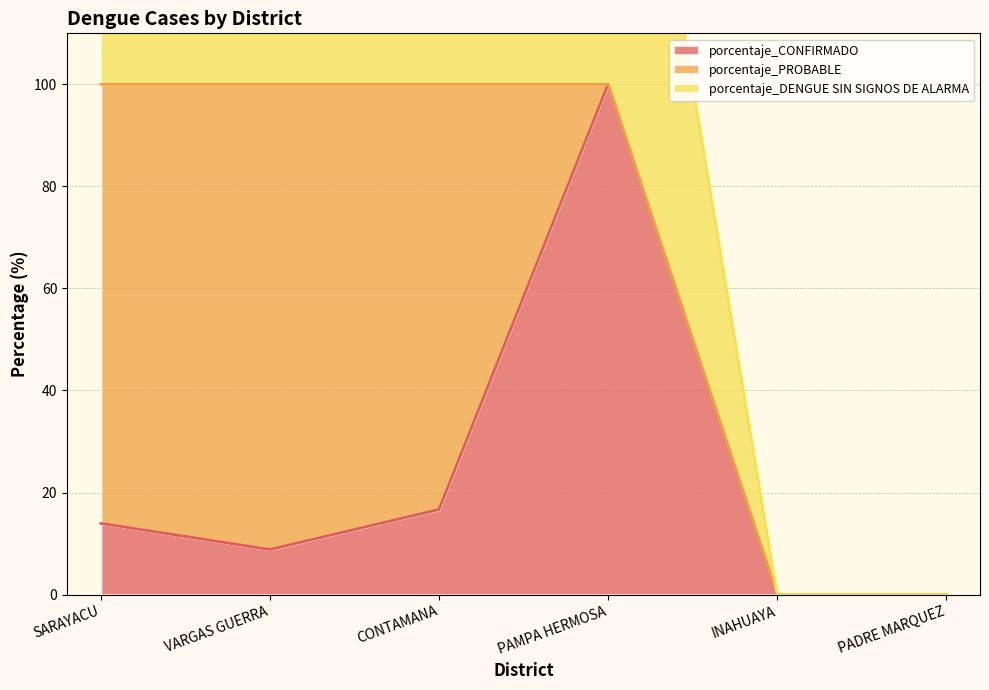

The value of porcentaje_CONFIRMADO at VARGAS GUERRA is 2.8. True or false?

False